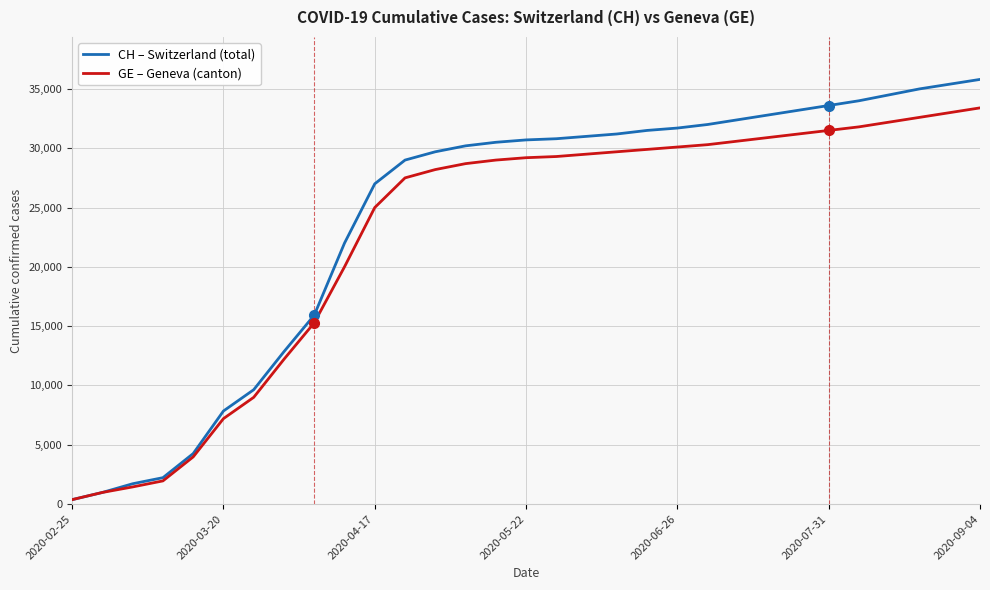

Is this an area chart (filled region under the line)?

No